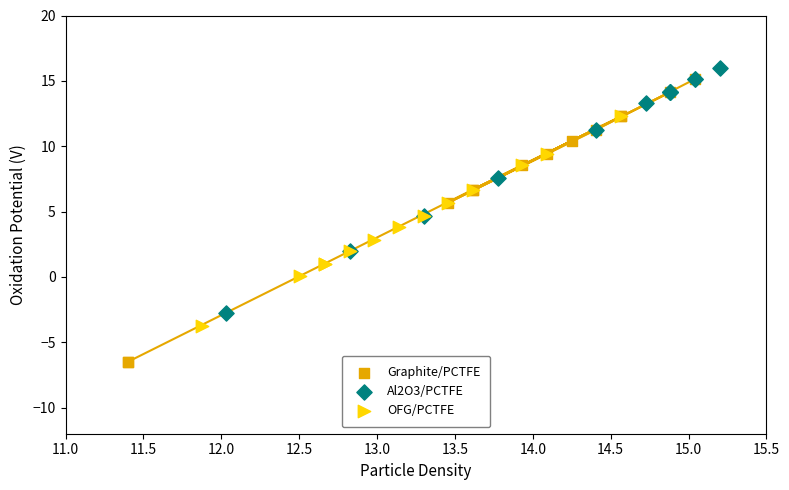

What are all the series names shown in the legend?

Graphite/PCTFE, Al2O3/PCTFE, OFG/PCTFE